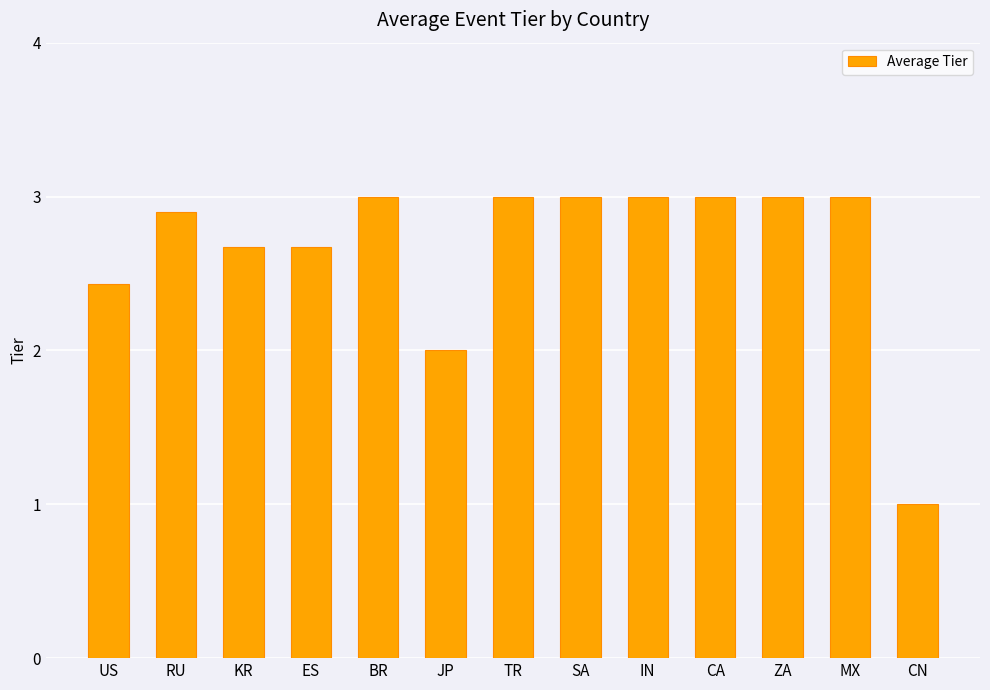

What is the minimum value shown in the chart?

1.0